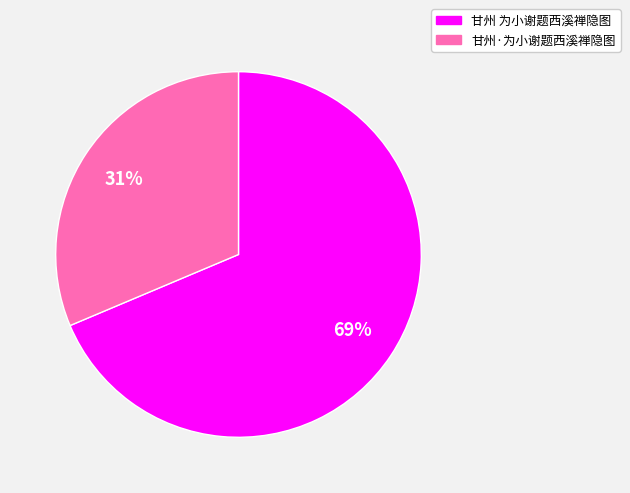

Which slice is the smallest?

甘州·为小谢题西溪禅隐图